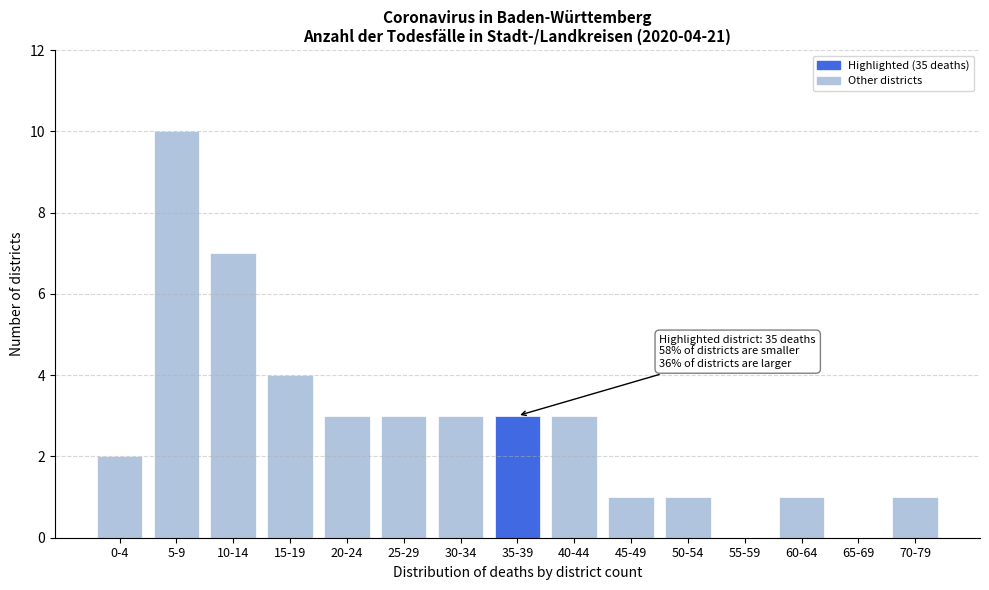

Reading left to right, list all the values displayed in this chart.

0-4=2	5-9=10	10-14=7	15-19=4	20-24=3	25-29=3	30-34=3	35-39=3	40-44=3	45-49=1	50-54=1	55-59=0	60-64=1	65-69=0	70-79=1